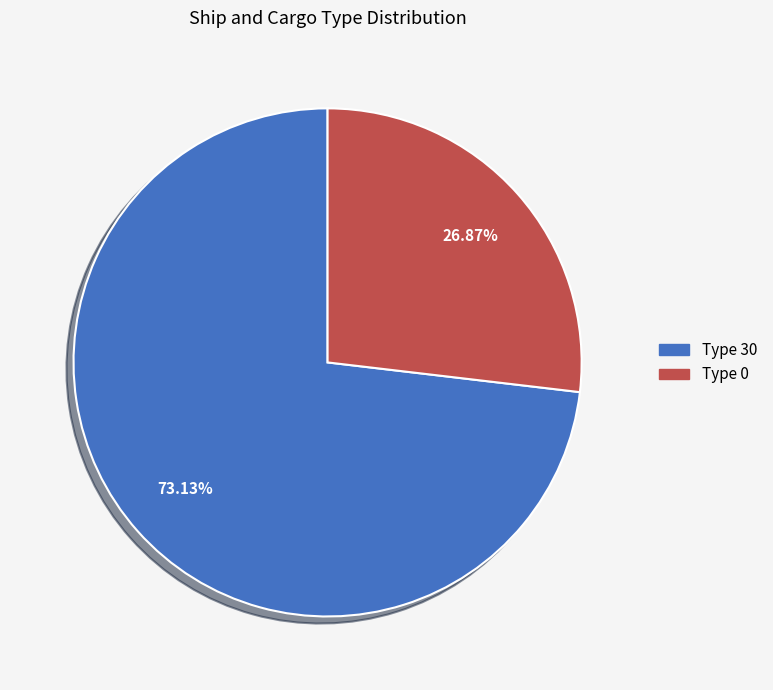

Is Type 0 the majority of the pie?

No